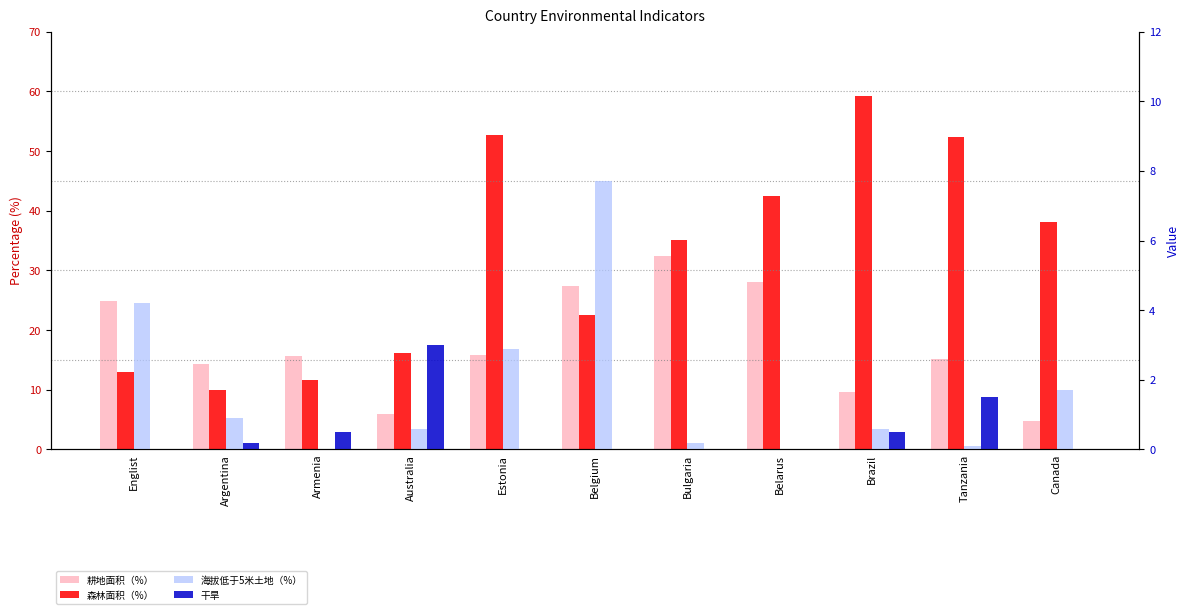

Reading left to right, extract all data points from this chart.

耕地面积（%）: Englist=24.8	Argentina=14.3	Armenia=15.7	Australia=6.0	Estonia=15.8	Belgium=27.4	Bulgaria=32.3	Belarus=28.0	Brazil=9.6	Tanzania=15.2	Canada=4.8
森林面积（%）: Englist=12.9	Argentina=10.0	Armenia=11.7	Australia=16.2	Estonia=52.7	Belgium=22.6	Bulgaria=35.1	Belarus=42.5	Brazil=59.2	Tanzania=52.4	Canada=38.2
海拔低于5米土地（%）: Englist=4.2	Argentina=0.9	Armenia=0.0	Australia=0.6	Estonia=2.9	Belgium=7.7	Bulgaria=0.2	Belarus=0.0	Brazil=0.6	Tanzania=0.1	Canada=1.7
干旱: Englist=0.0	Argentina=0.2	Armenia=0.5	Australia=3.0	Estonia=0.0	Belgium=0.0	Bulgaria=0.0	Belarus=0.0	Brazil=0.5	Tanzania=1.5	Canada=0.0